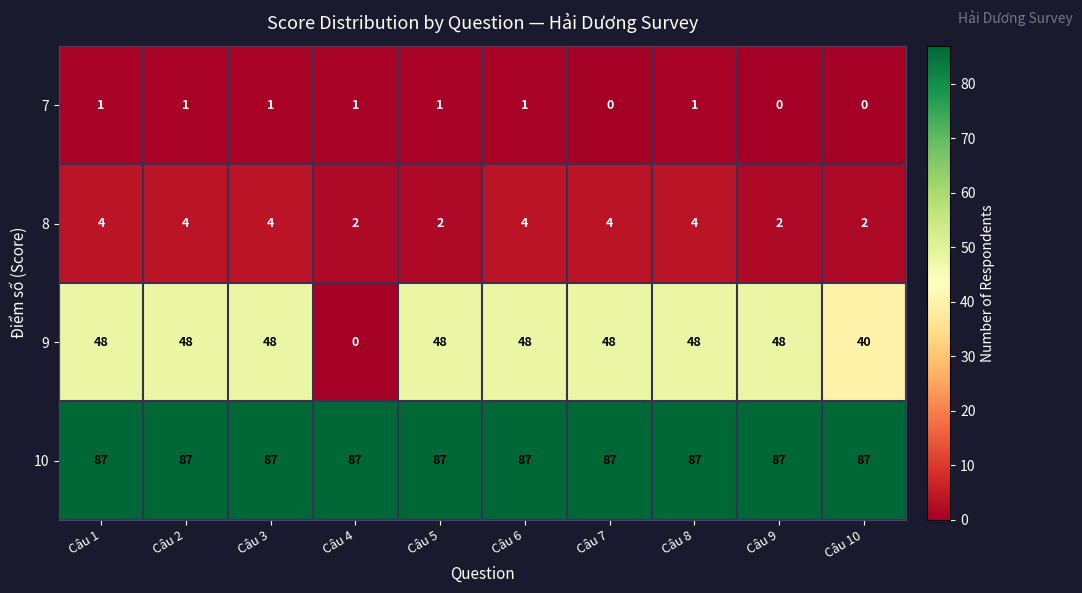

How many distinct data groups are displayed?

4